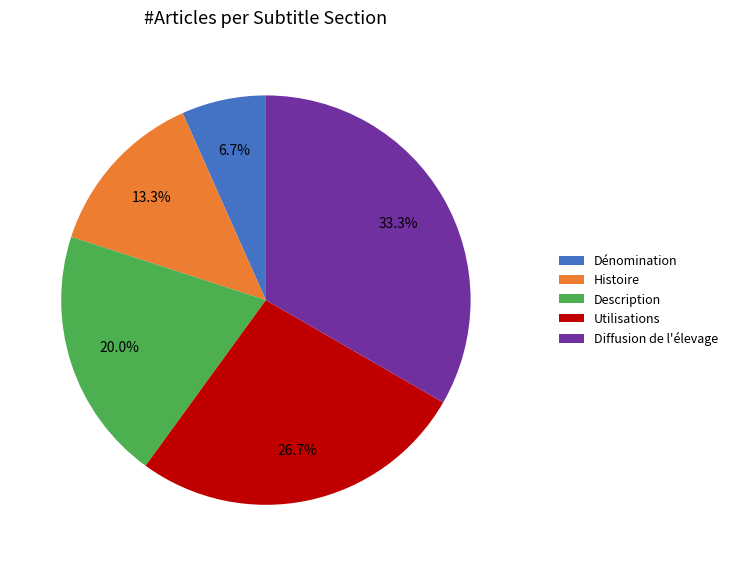

What portion of the pie excludes Utilisations?

73.3%